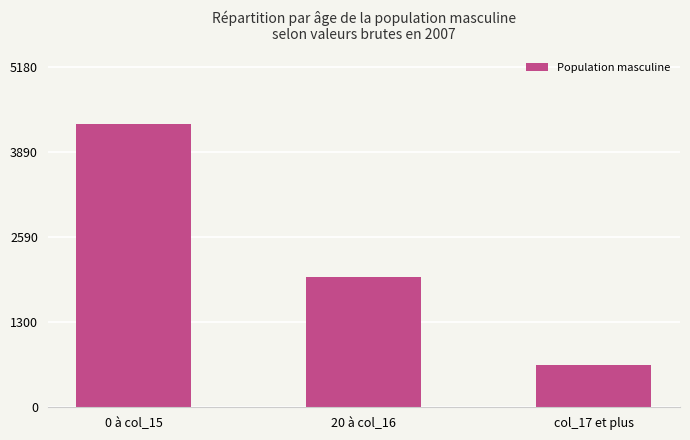

The chart shows a value of 6975 at 0 à col_15. True or false?

False